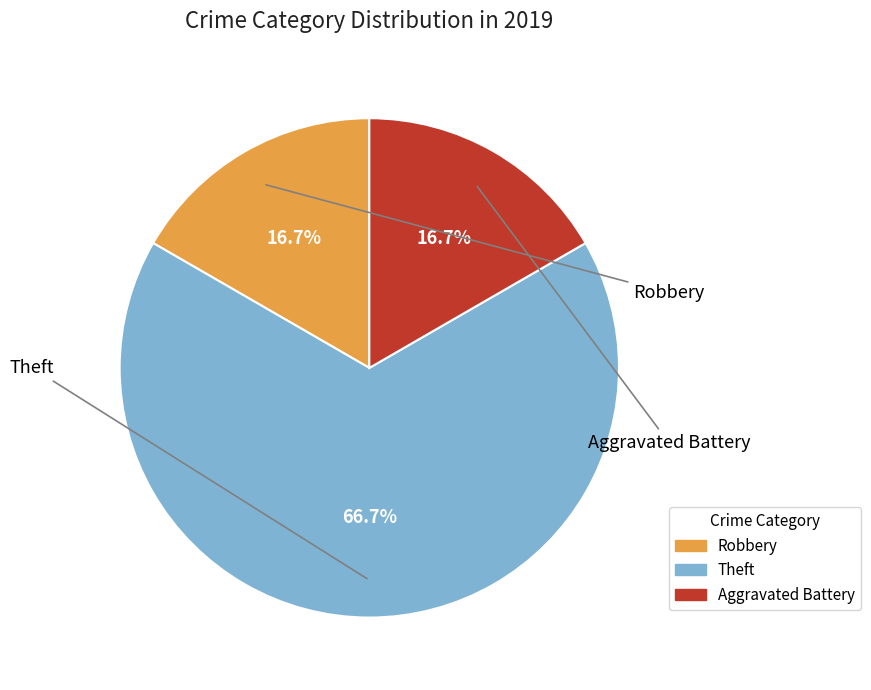

Which slice is the smallest?

Robbery